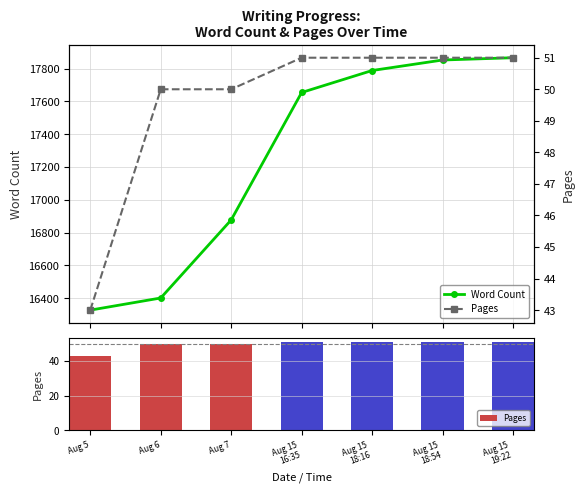

Reading left to right, extract all data points from this chart.

Word Count: 16327	16401	16877	17654	17788	17852	17866
Pages: 43	50	50	51	51	51	51